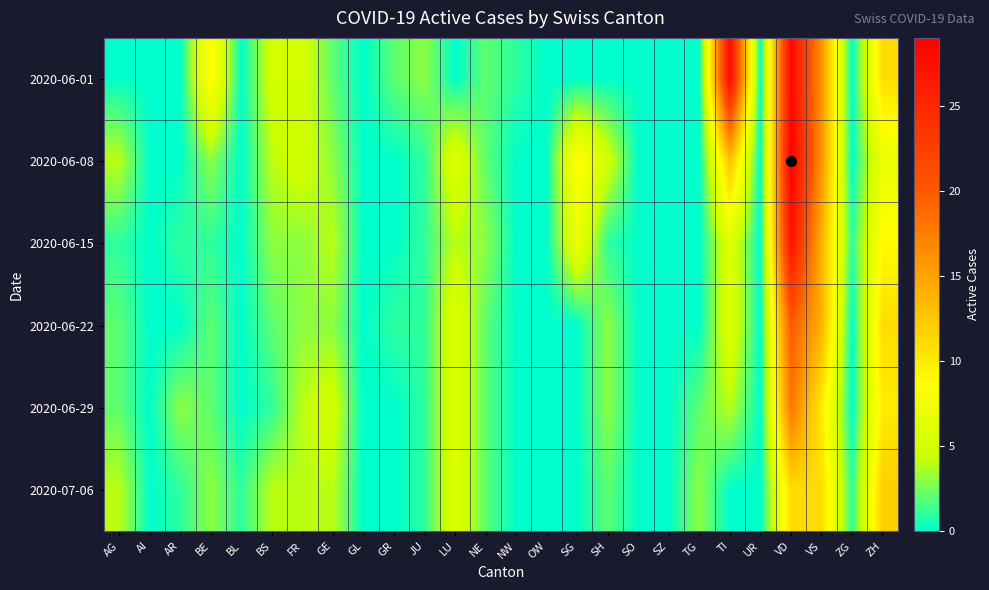

What is the maximum value shown in the chart?

29